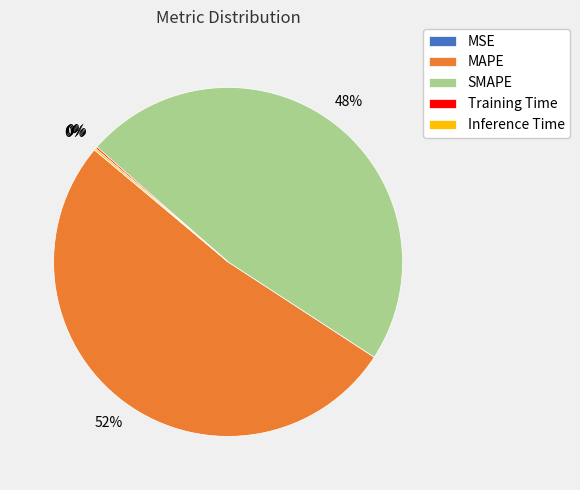

Which slice represents more than half of the pie?

MAPE